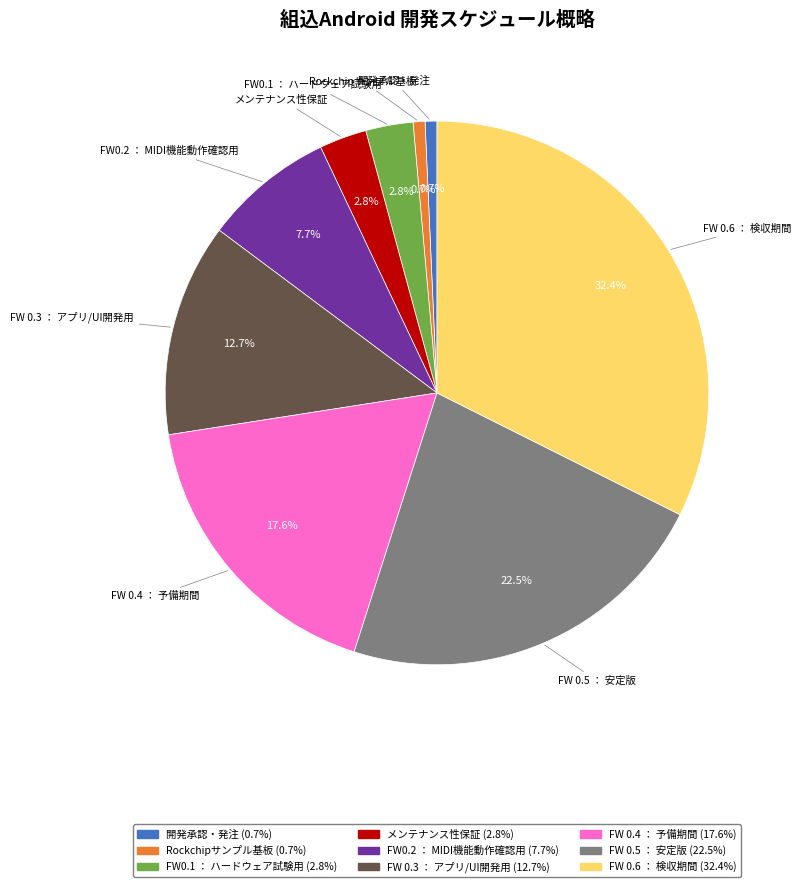

Approximately how many times larger is the value at FW 0.6 ： 検収期間 compared to FW0.2 ： MIDI機能動作確認用?

4.2